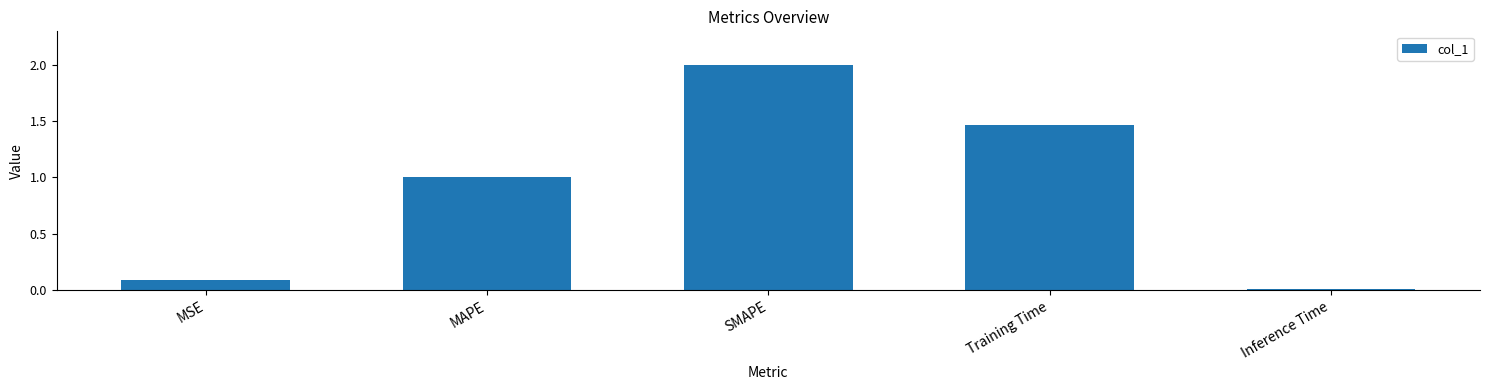

Which label corresponds to the smallest value in the chart?

Inference Time